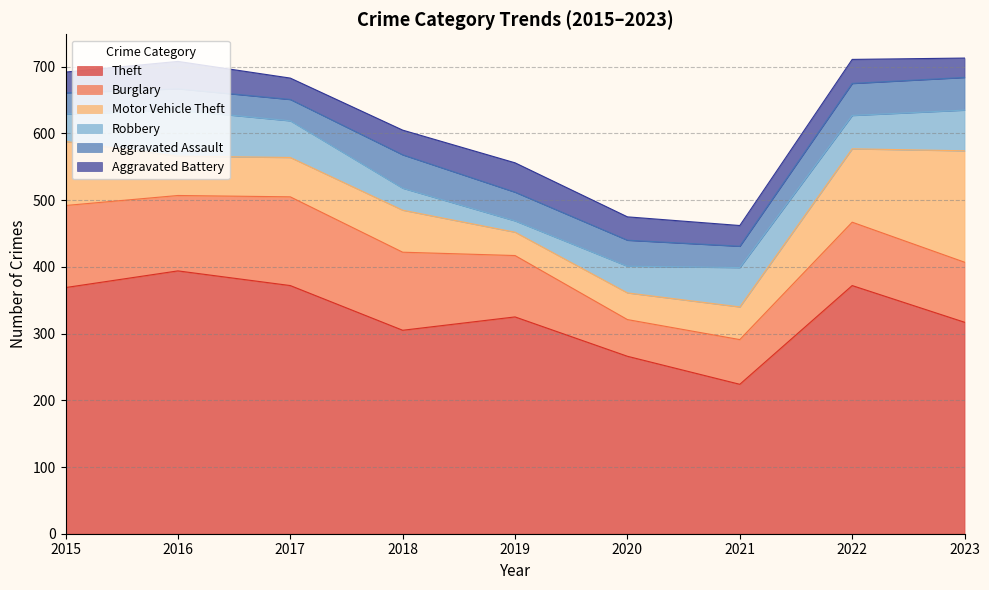

Where does the Aggravated Assault series first go above 39?

2018